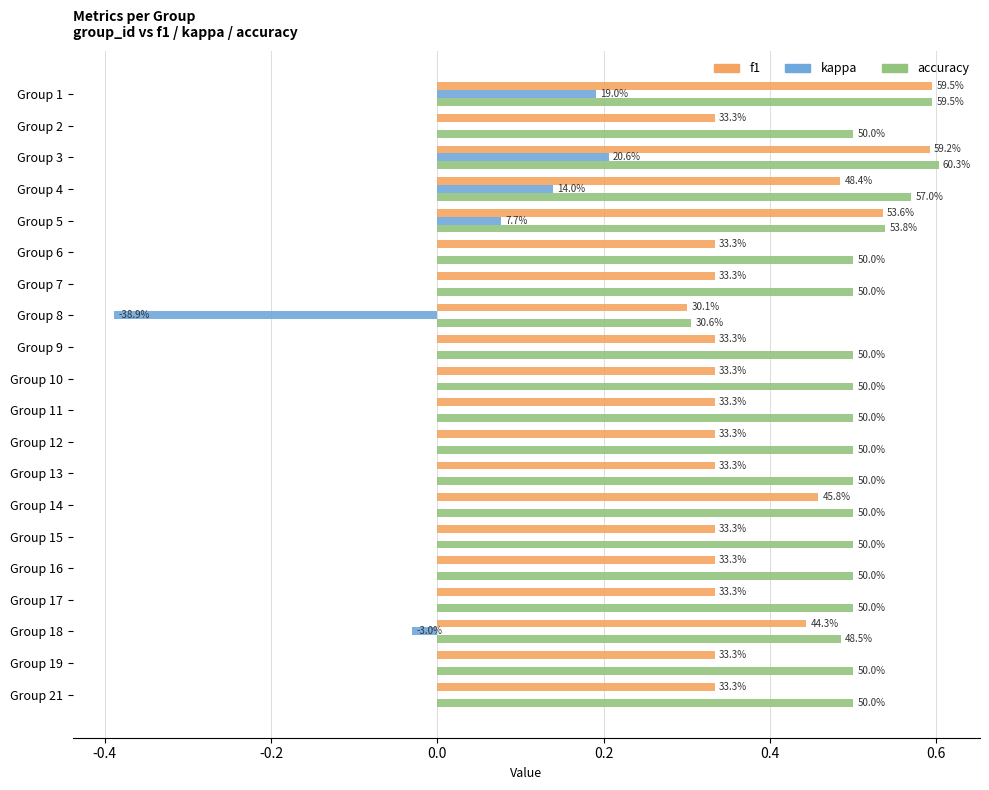

What are all the series names shown in the legend?

f1, kappa, accuracy